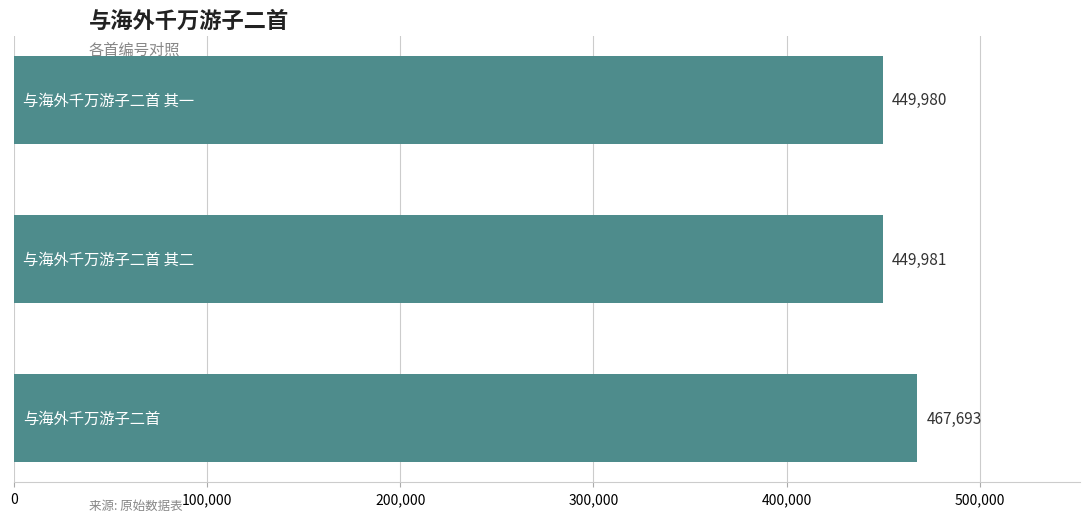

What is the value of the 1st bar from the top?

449980